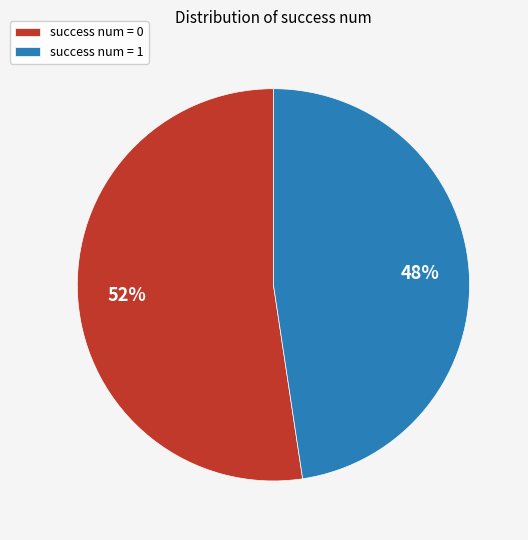

To the nearest percent, what is the average slice percentage?

50%